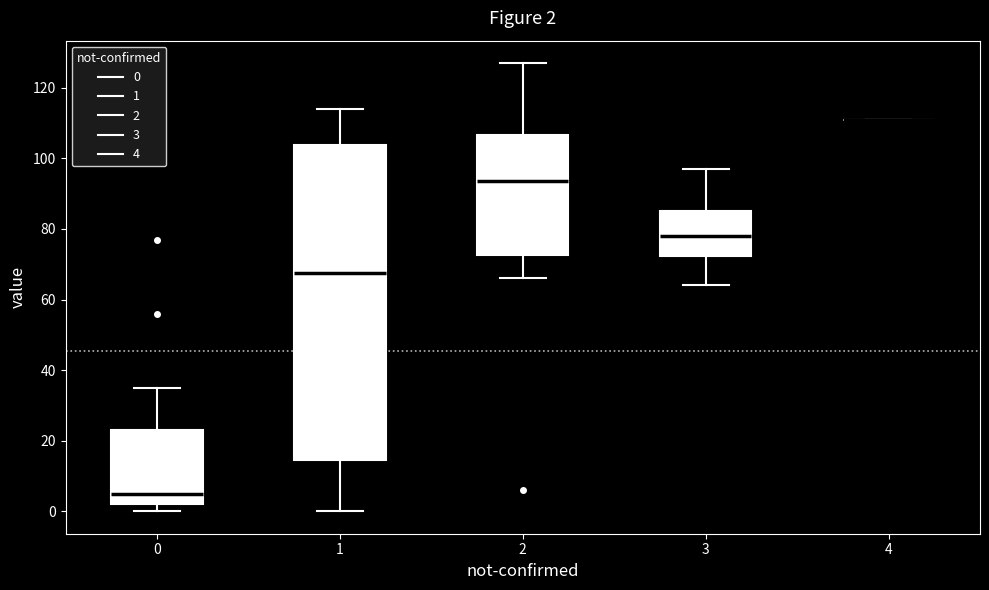

Which box is the tallest, from its lower edge to its upper edge?

1